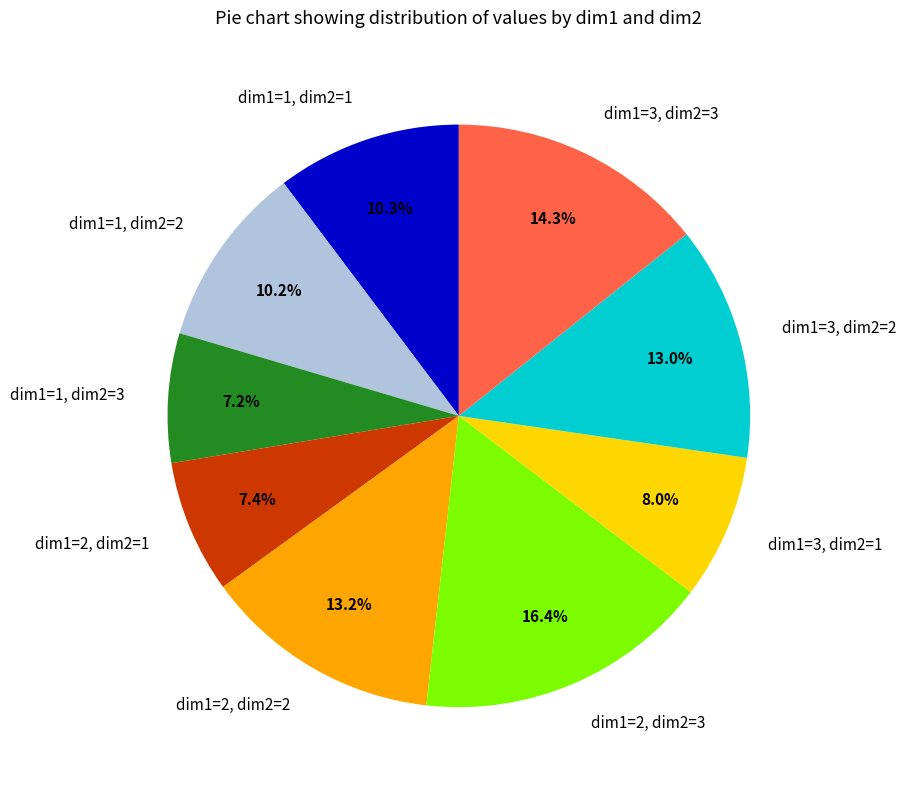

Does any single category account for the majority?

No